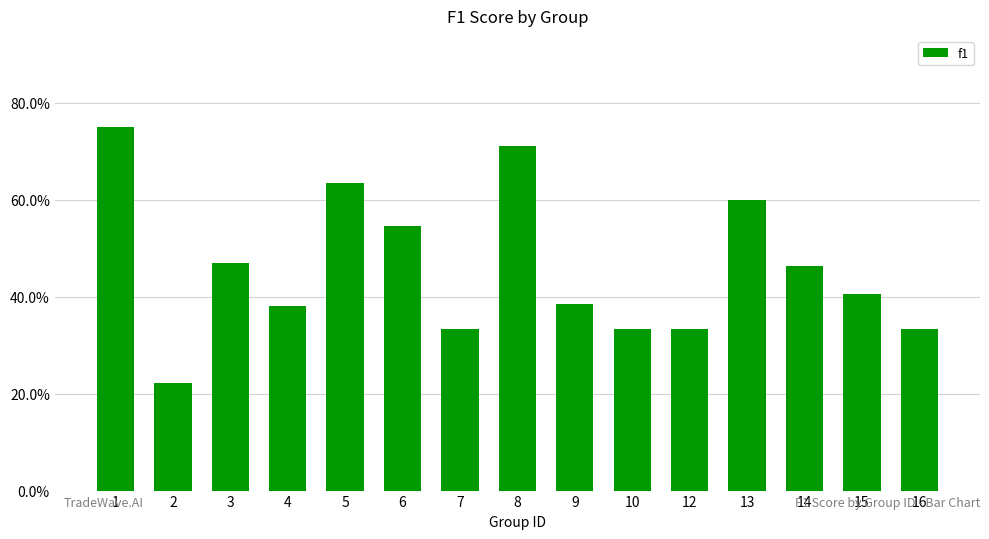

Are the bars horizontal?

No